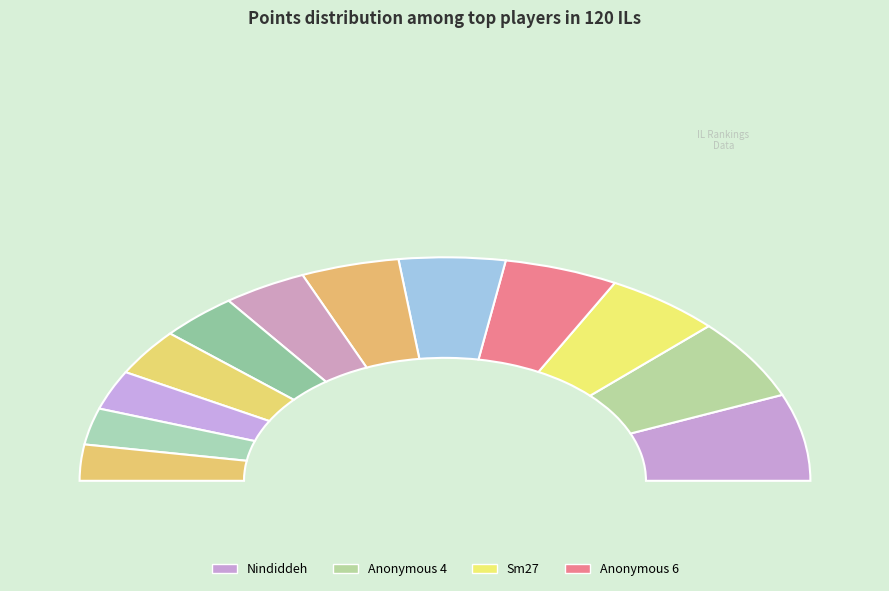

The Pogo slice represents 9% of the pie. True or false?

True